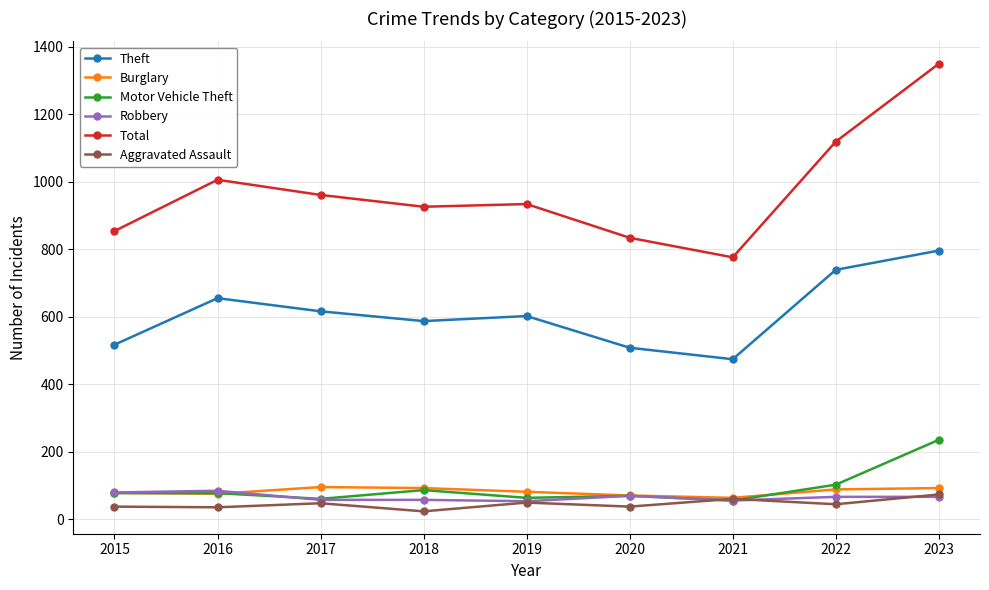

How many data points does each series have?

9